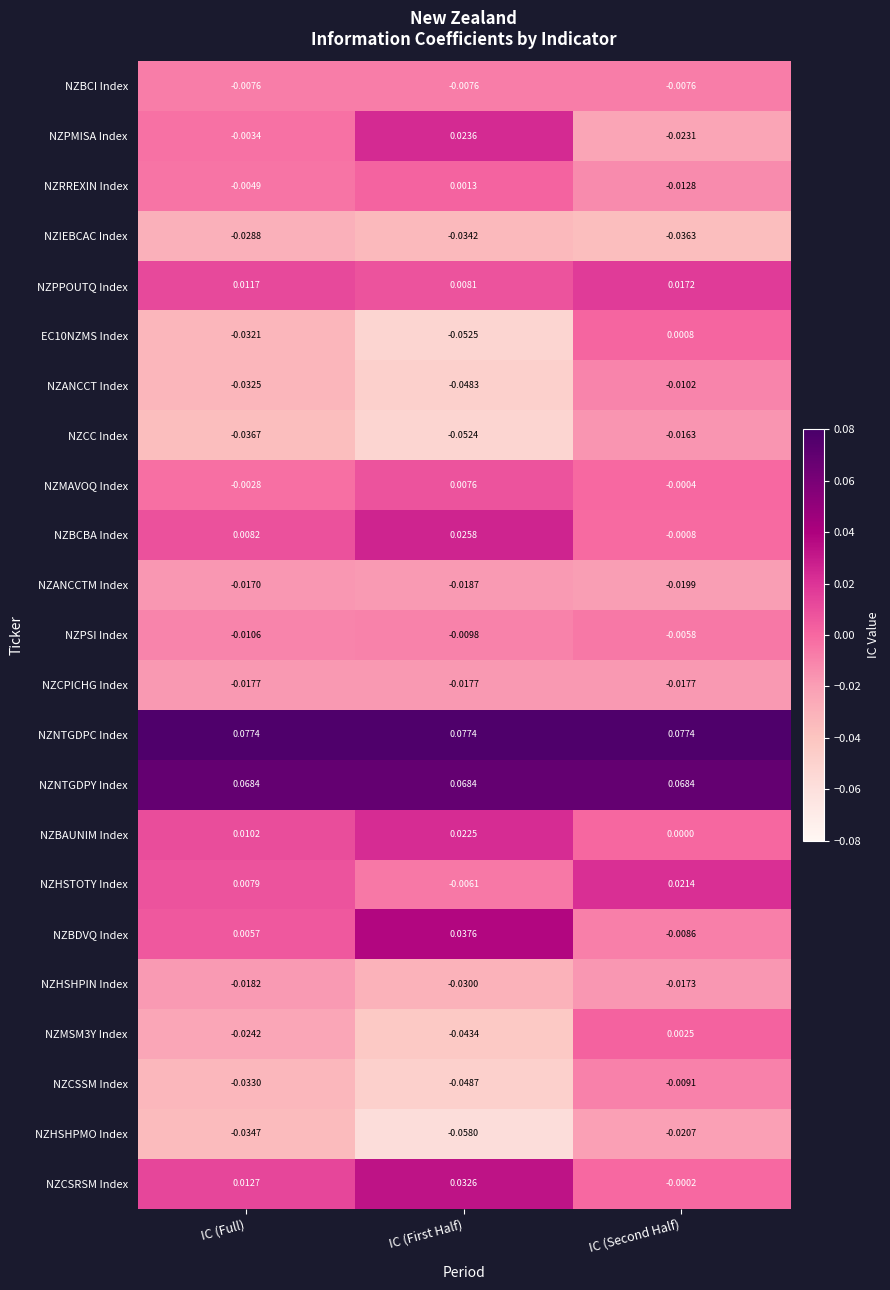

Rank the series at IC (Second Half) from lowest to highest value.

NZIEBCAC Index, NZPMISA Index, NZHSHPMO Index, NZANCCTM Index, NZCPICHG Index, NZHSHPIN Index, NZCC Index, NZRREXIN Index, NZANCCT Index, NZCSSM Index, NZBDVQ Index, NZBCI Index, NZPSI Index, NZBCBA Index, NZMAVOQ Index, NZCSRSM Index, NZBAUNIM Index, EC10NZMS Index, NZMSM3Y Index, NZPPOUTQ Index, NZHSTOTY Index, NZNTGDPY Index, NZNTGDPC Index